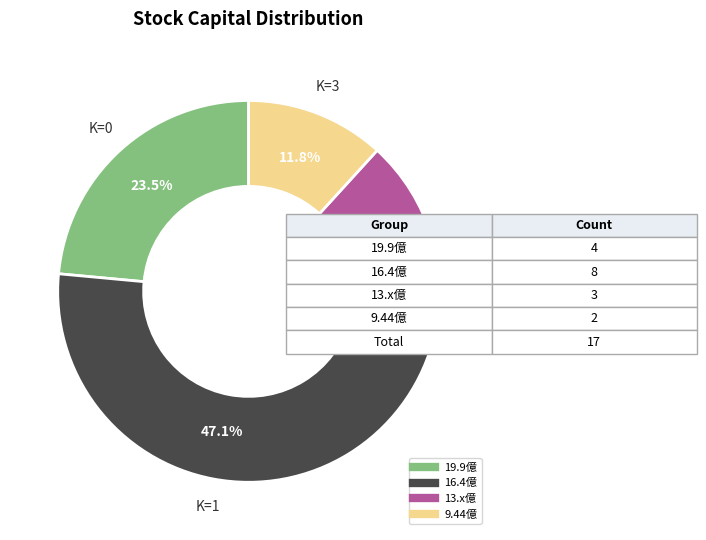

Does any single category account for the majority?

No